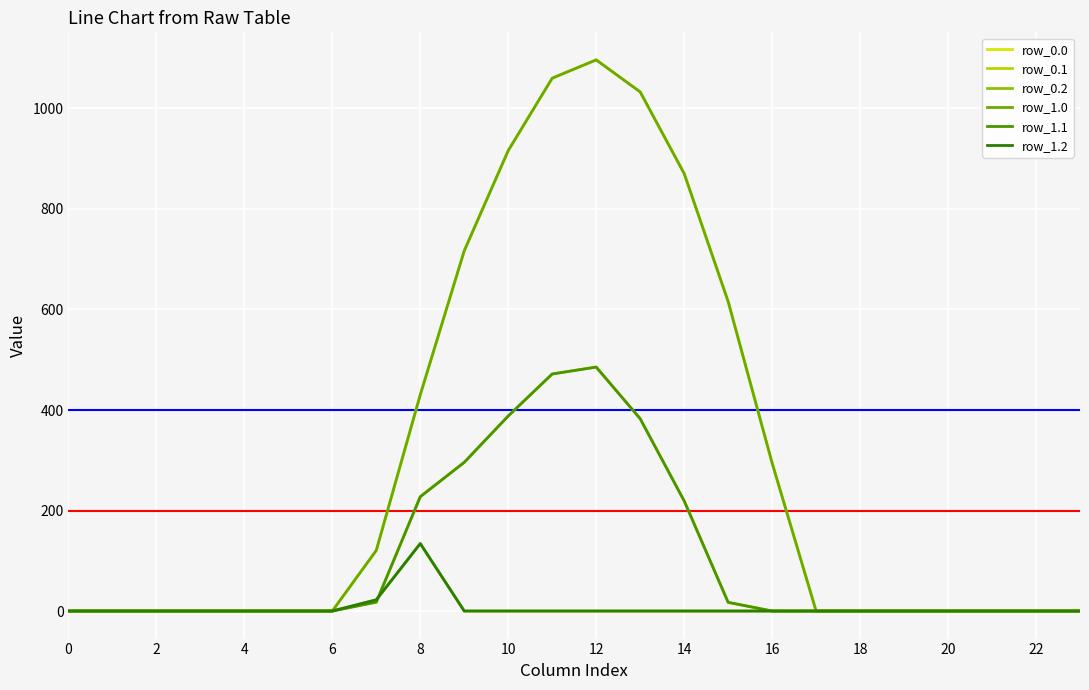

List the series in order of their peak value, lowest first.

row_0.2, row_1.2, row_0.1, row_1.1, row_0.0, row_1.0